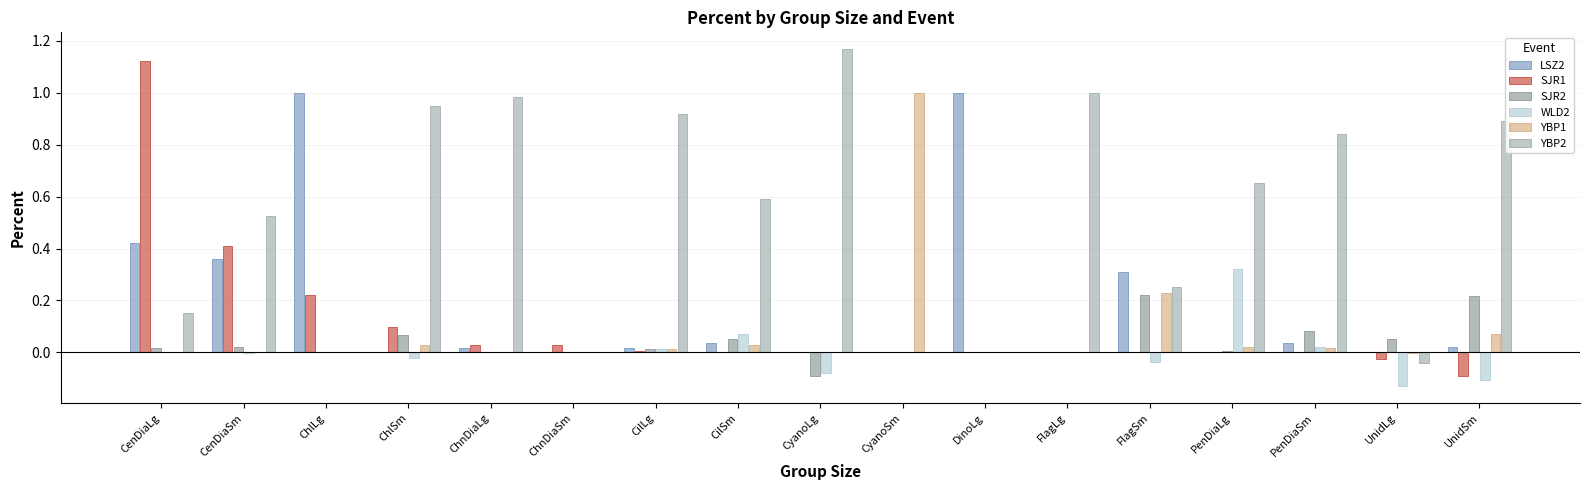

Which category has the highest value across all series?

CyanoLg